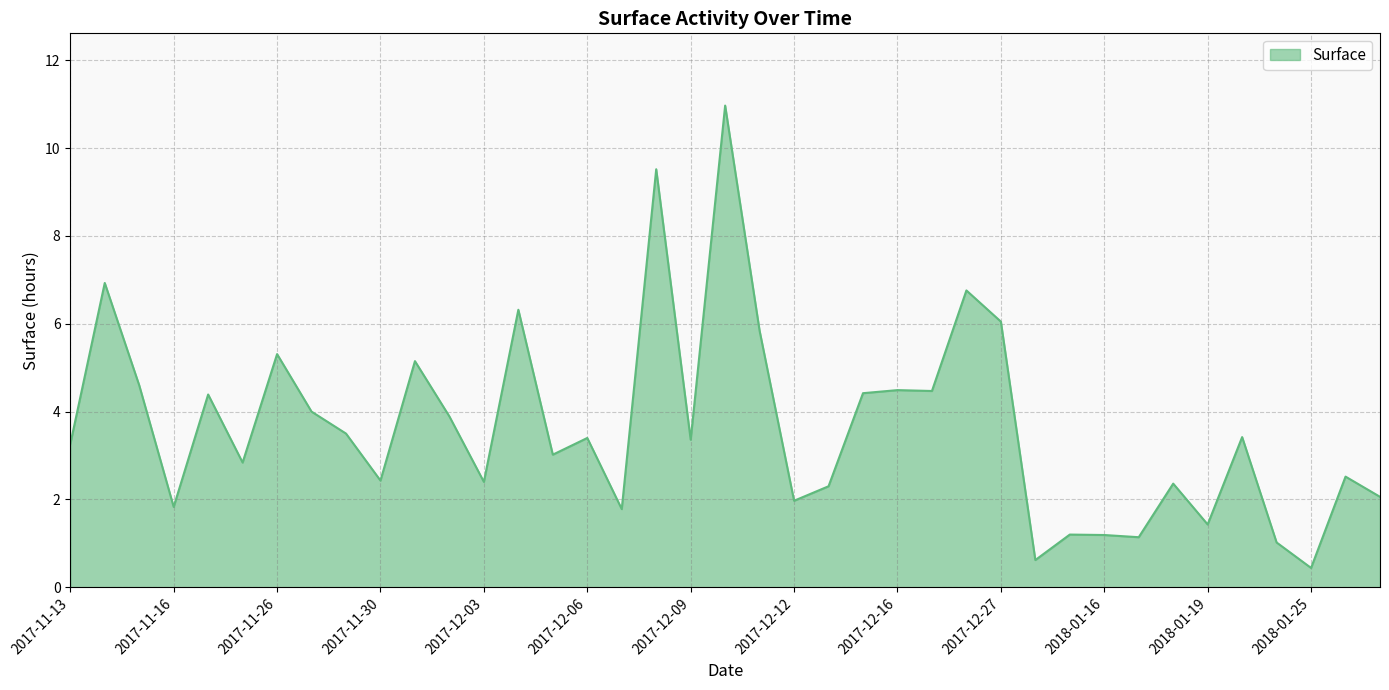

True or false: the data has more than 2 interior local peaks.

True